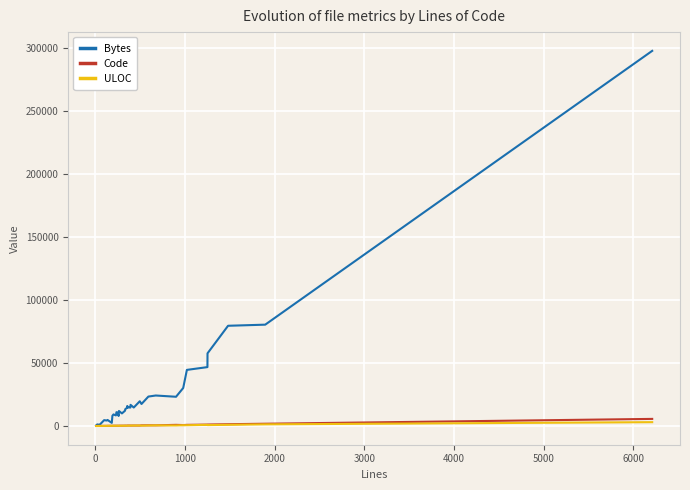

Which series has the widest spread of values?

Bytes